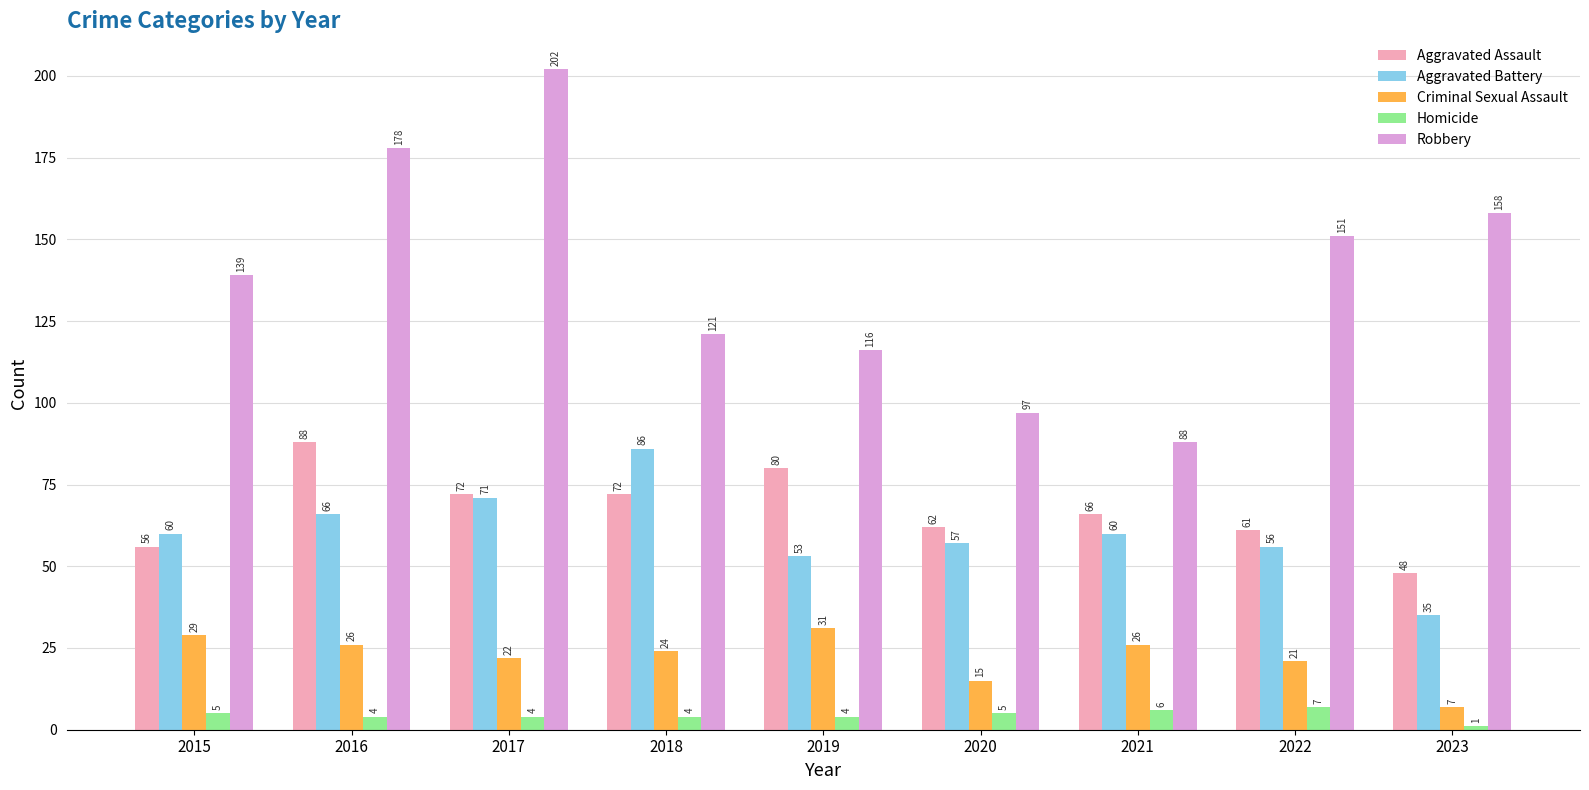

How many bars are there in each group?

5